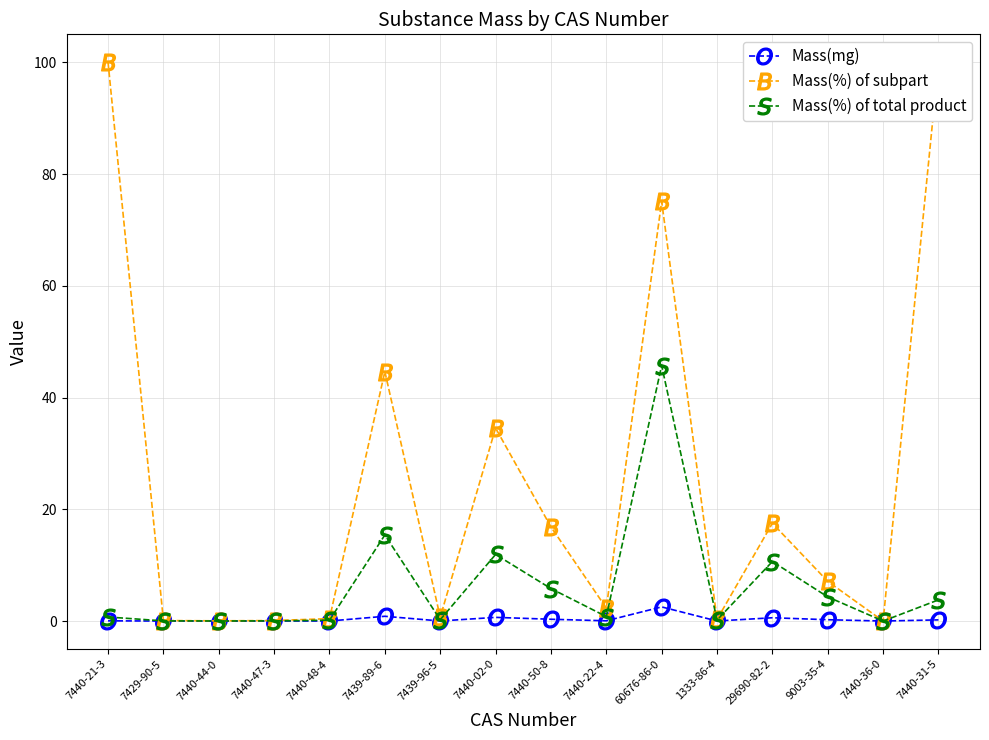

In Mass(%) of total product, how many points are lower than both neighbors (excluding endpoints)?

5